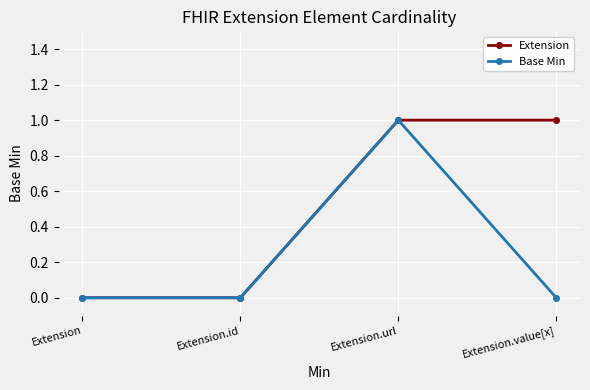

Reading left to right, extract all data points from this chart.

Extension: Extension=0	Extension.id=0	Extension.url=1	Extension.value[x]=1
Base Min: Extension=0	Extension.id=0	Extension.url=1	Extension.value[x]=0